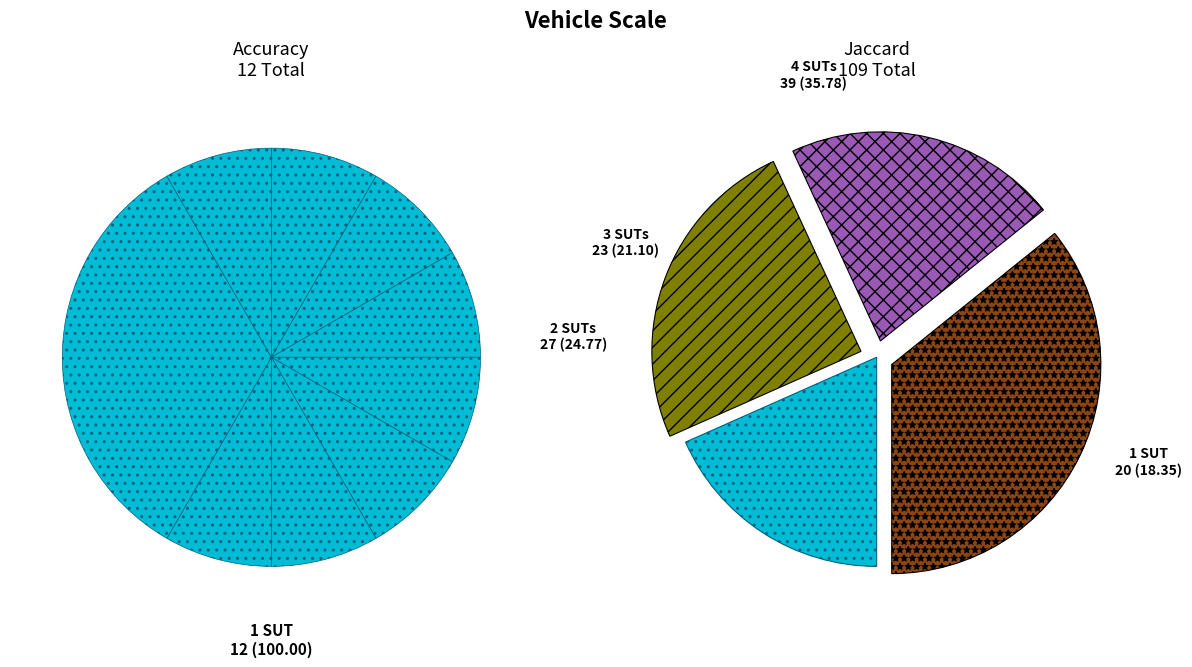

How many slices are in this pie chart?

12